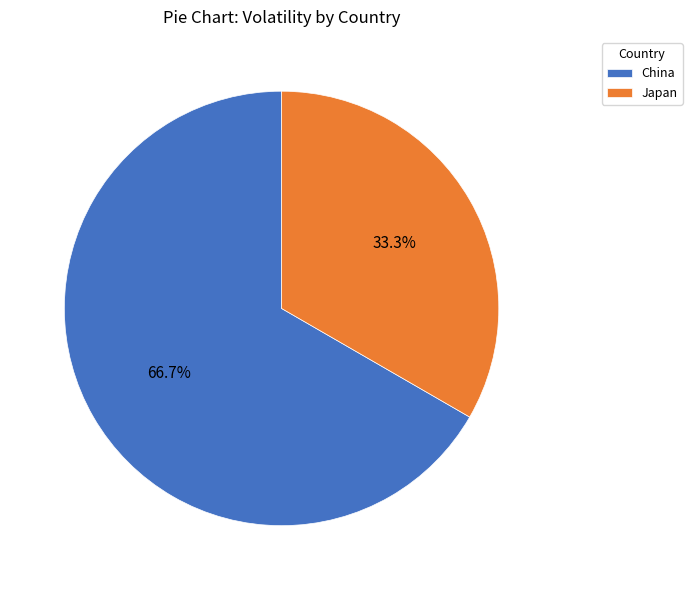

What percentage is the Japan slice, to the nearest percent?

33%